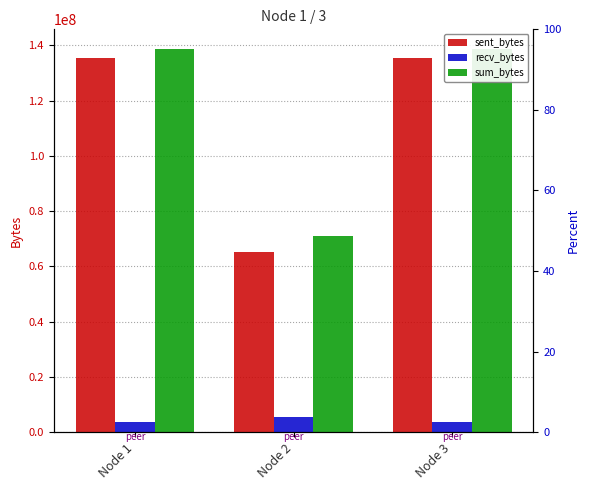

Is the value of sum_bytes at Node 3 greater than the value of sent_bytes at Node 3?

Yes